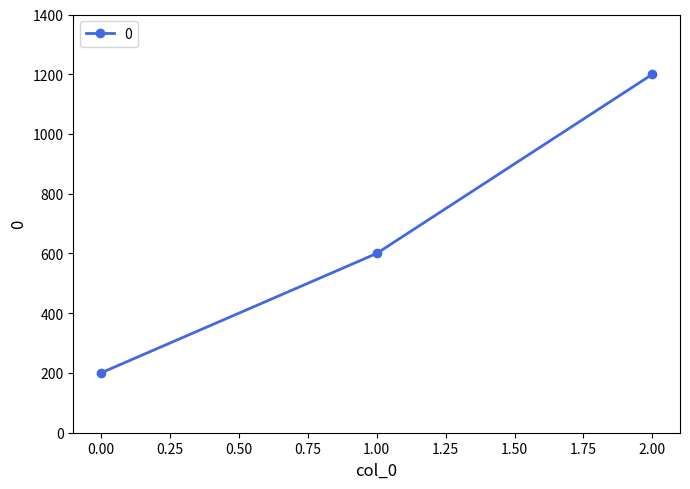

List the labels in order of value, smallest first.

0.00, 1.00, 2.00